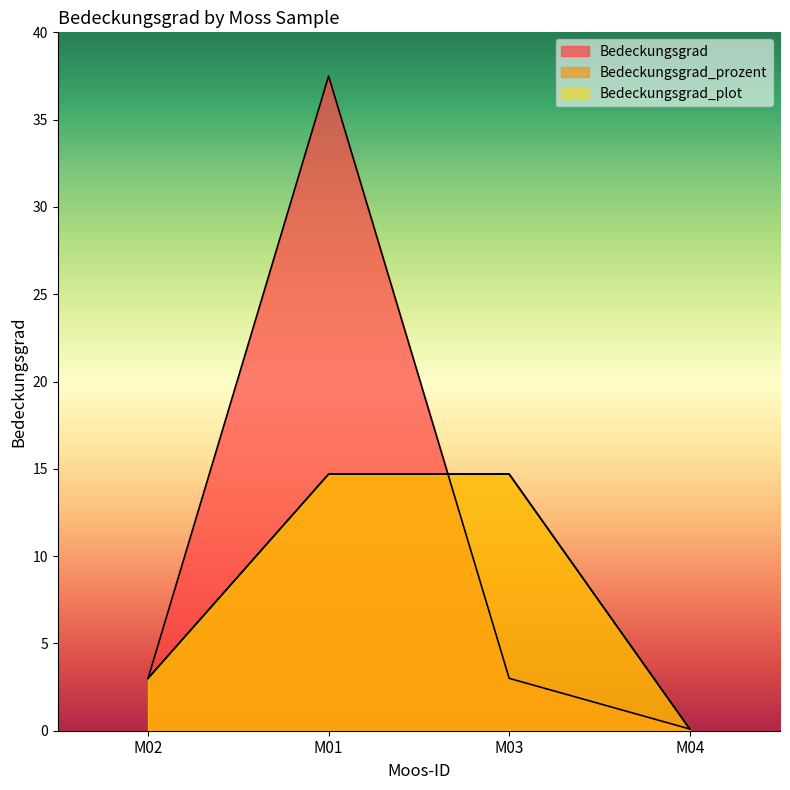

Reading left to right, transcribe all the data shown in this chart.

Bedeckungsgrad: M02=3.0	M01=37.5	M03=3.0	M04=0.1
Bedeckungsgrad_prozent: M02=3.0	M01=14.7	M03=14.7	M04=0.1
Bedeckungsgrad_plot: M02=3.0	M01=14.7	M03=14.7	M04=0.1